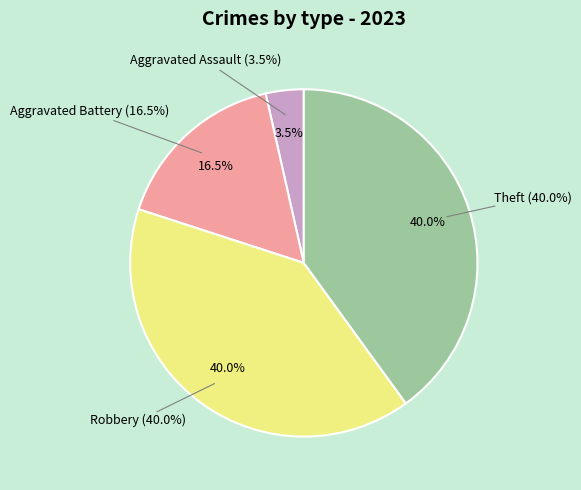

Is the sum of Aggravated Battery and Theft greater than half?

Yes